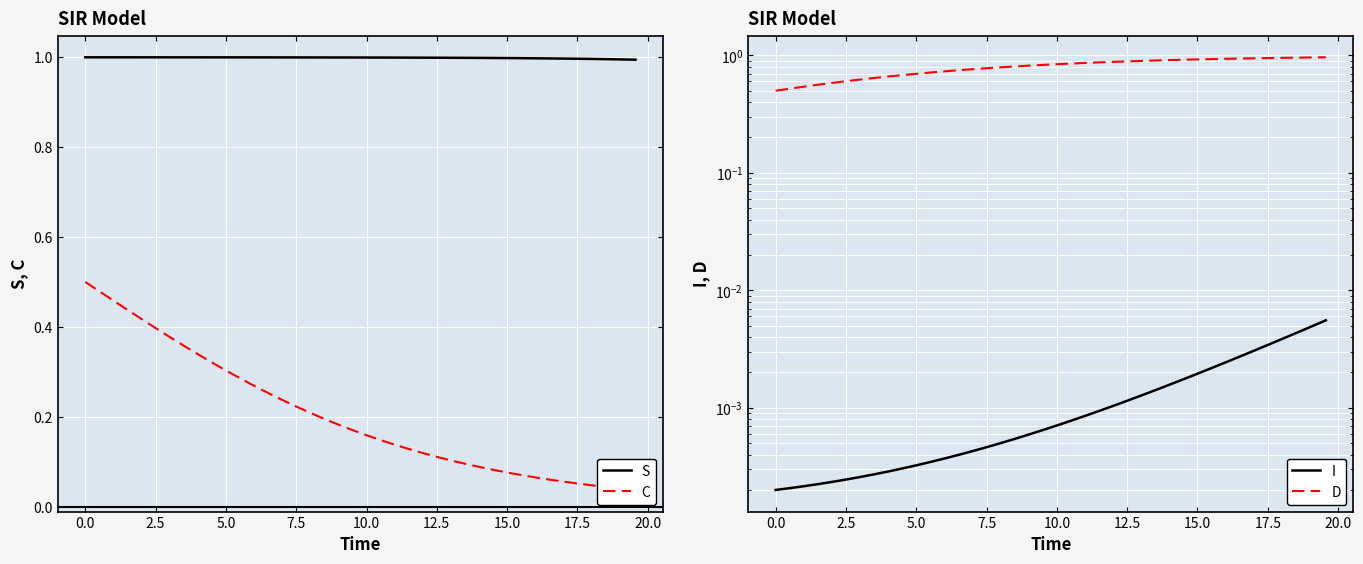

At how many categories does at least one series exceed 0?

40